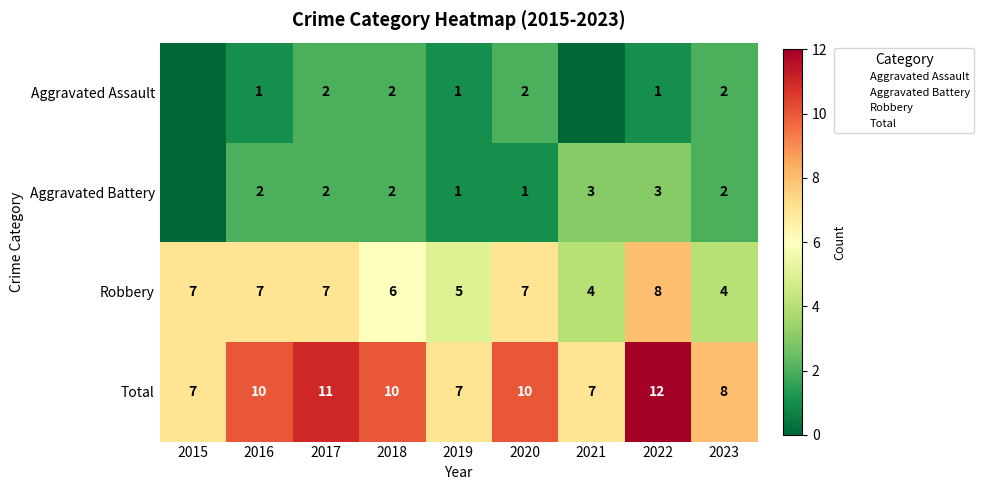

Where does the Robbery series first go above 7?

2022